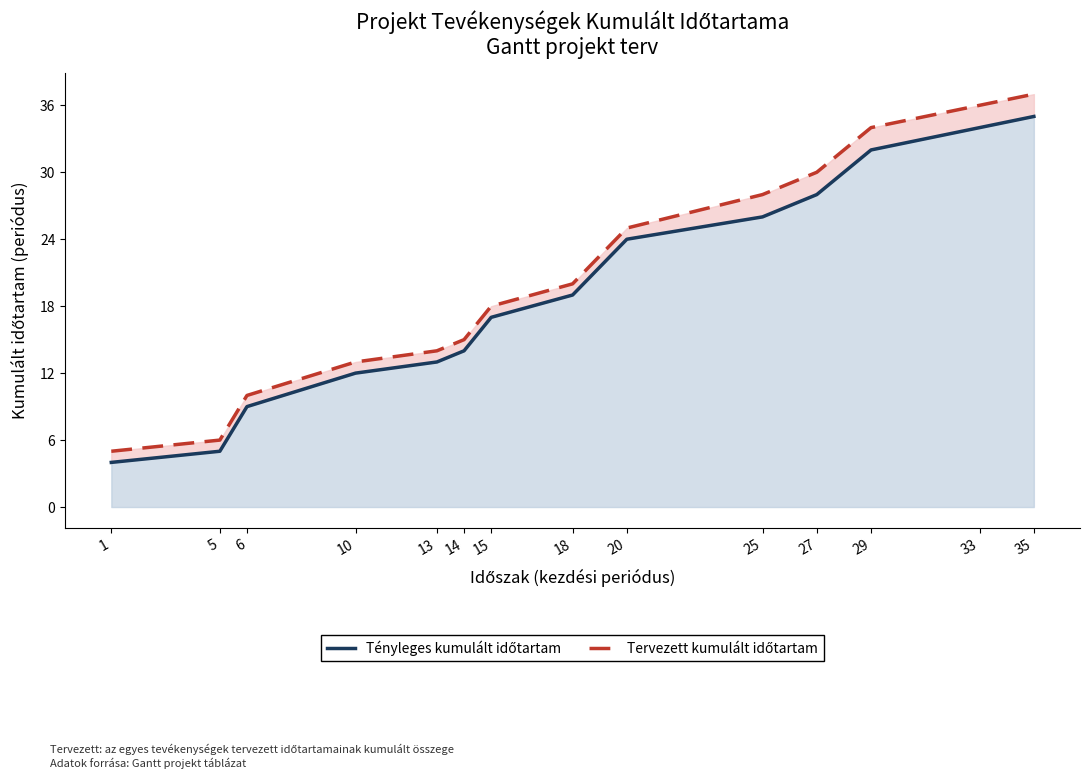

Which category has the lowest value across all series?

1